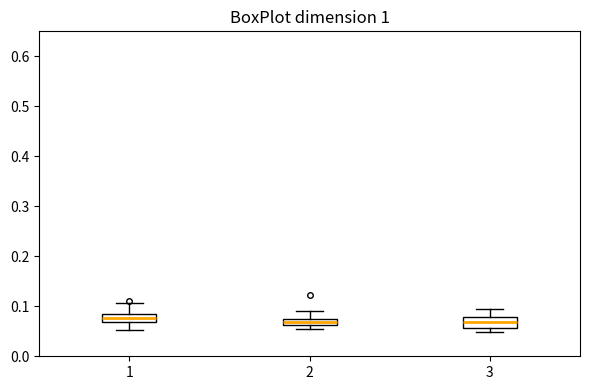

Where is the upper edge of the box at x = 2 on the y-axis? The values are not printed on the chart, so give them approximately, as read against the axis.

0.07